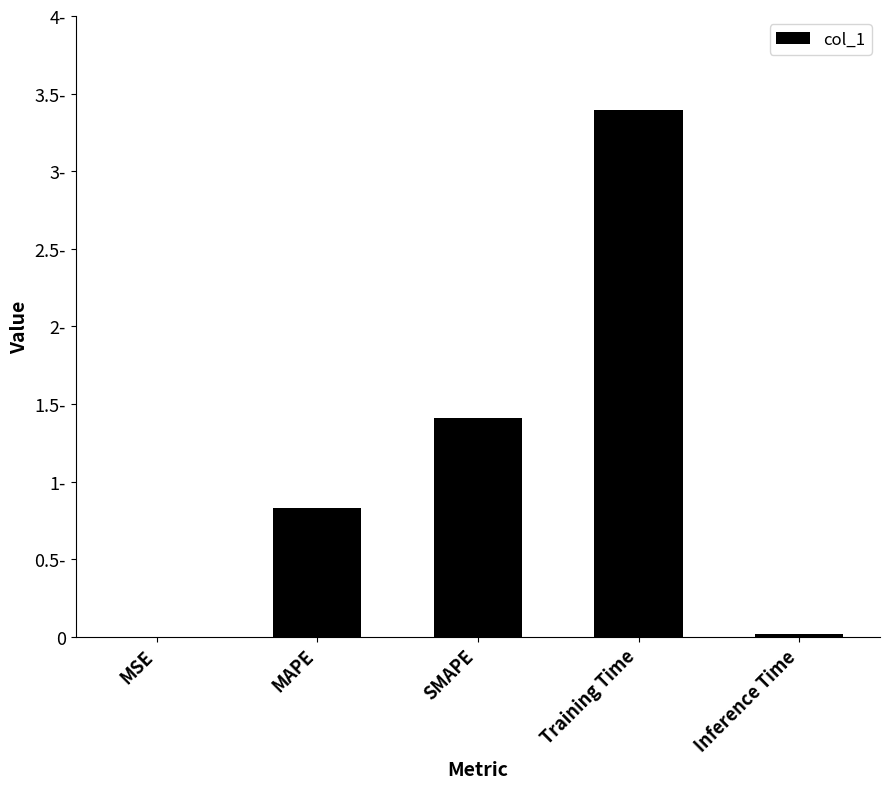

Reading left to right, list all the values displayed in this chart.

MSE=0.0	MAPE=0.8	SMAPE=1.4	Training Time=3.4	Inference Time=0.0